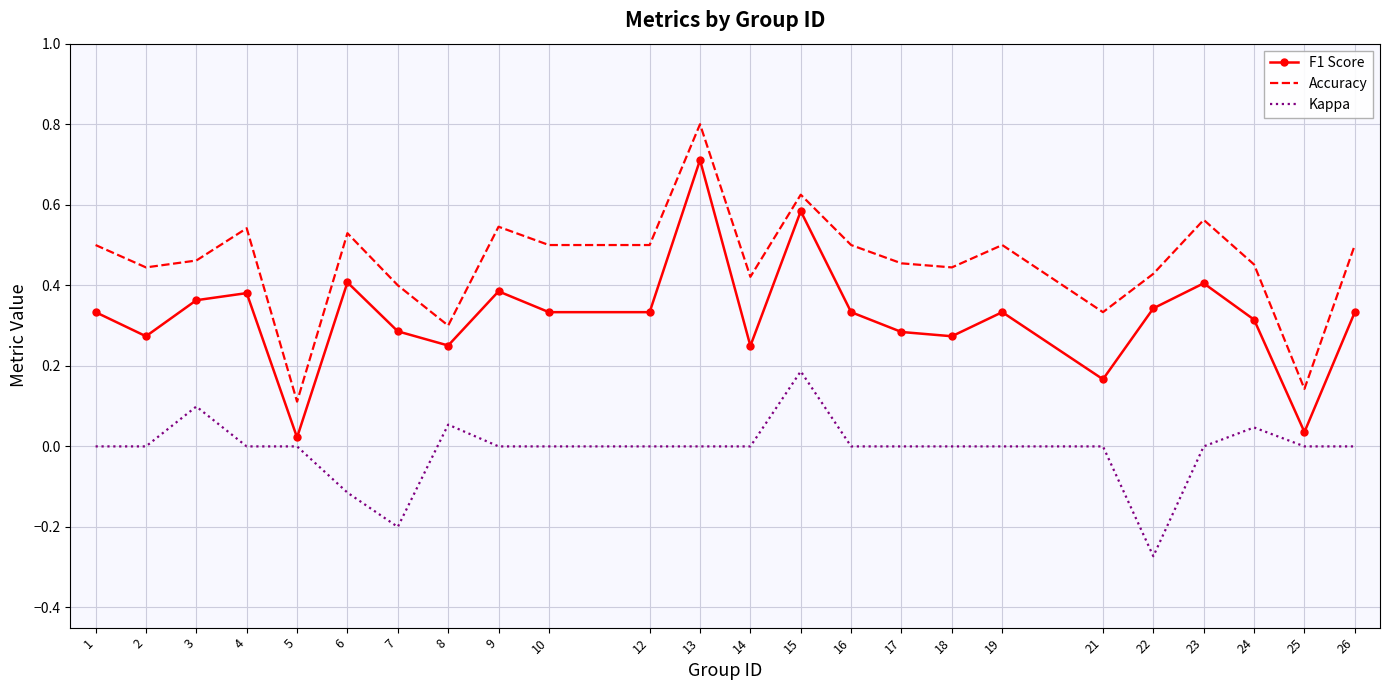

What is the difference between the maximum and minimum values in the Accuracy series?

0.7